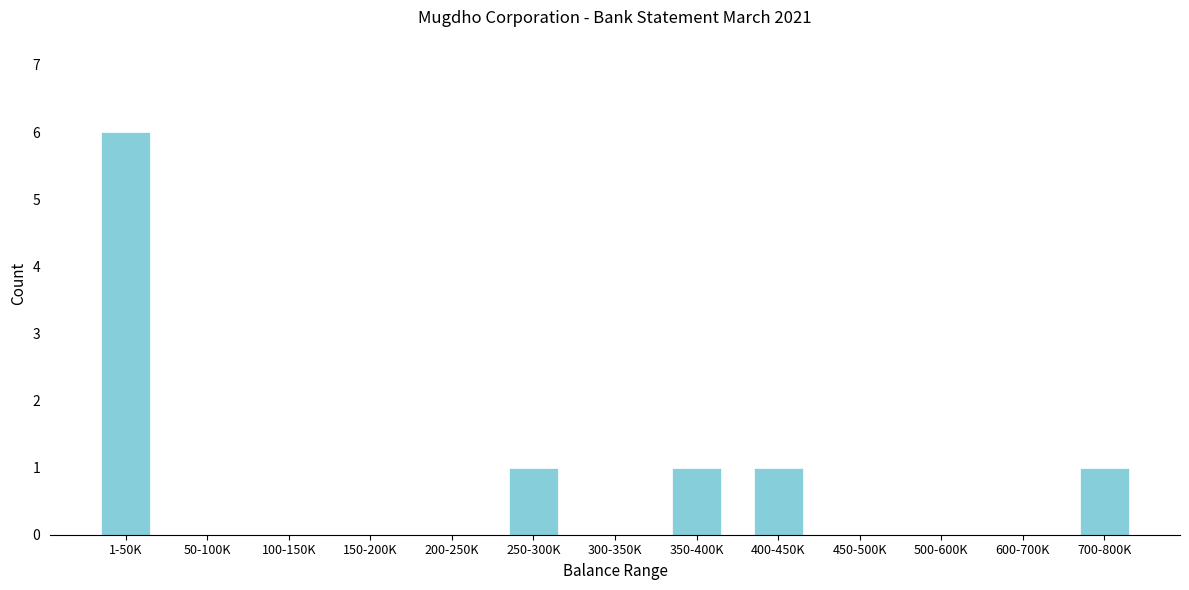

Reading right to left, list all the values displayed in this chart.

700-800K=1	600-700K=0	500-600K=0	450-500K=0	400-450K=1	350-400K=1	300-350K=0	250-300K=1	200-250K=0	150-200K=0	100-150K=0	50-100K=0	1-50K=6